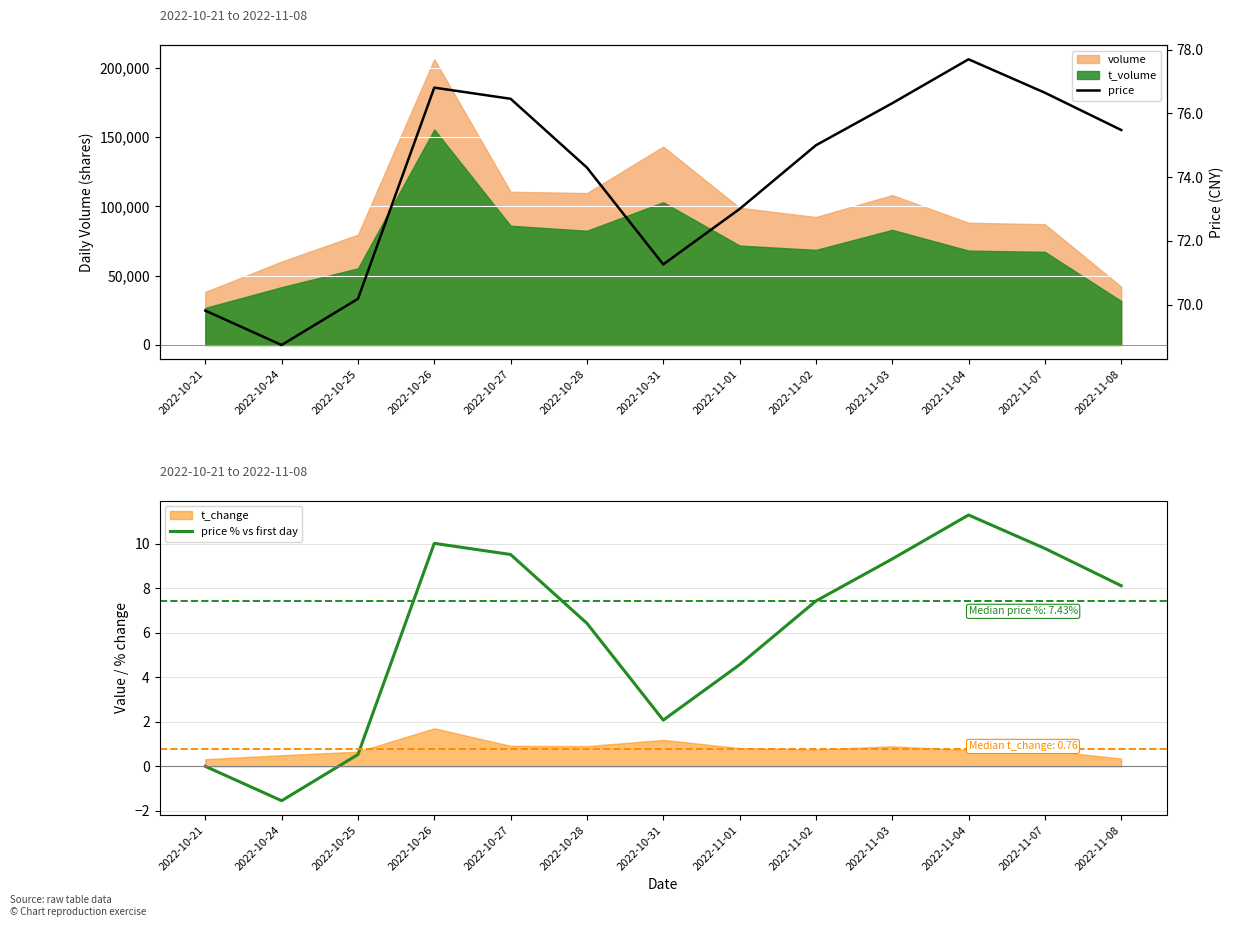

True or false: price and price % vs first day cross at least once.

False